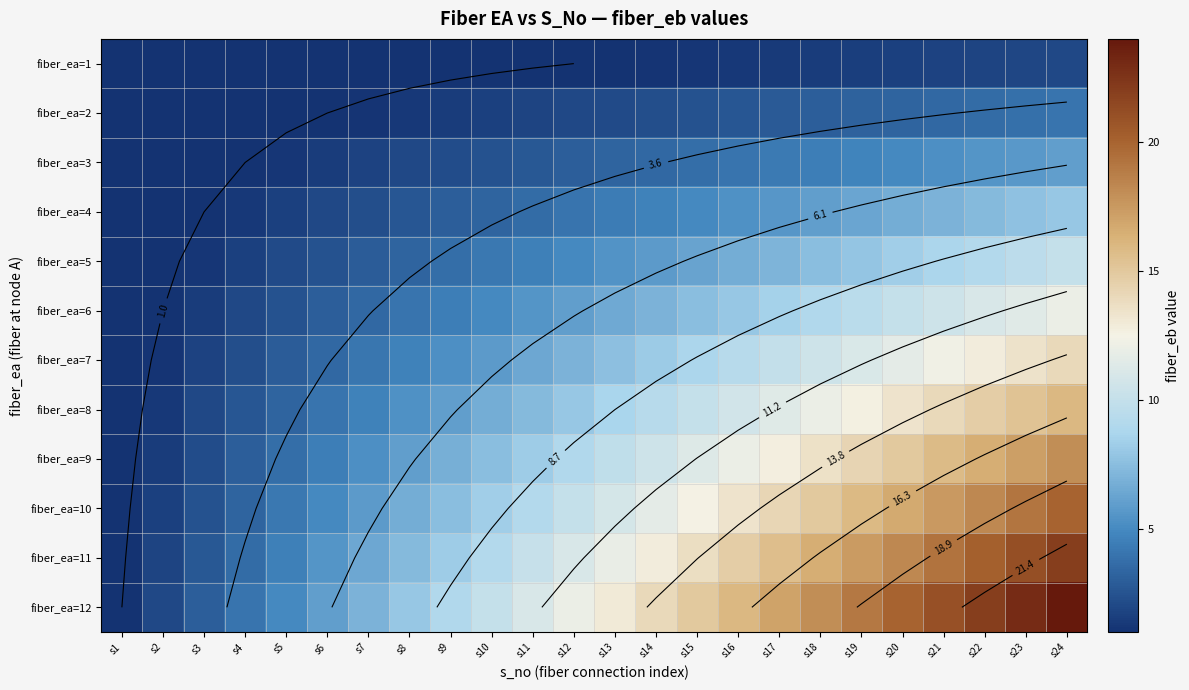

What is the spread (max minus min) of values at s16?

14.7